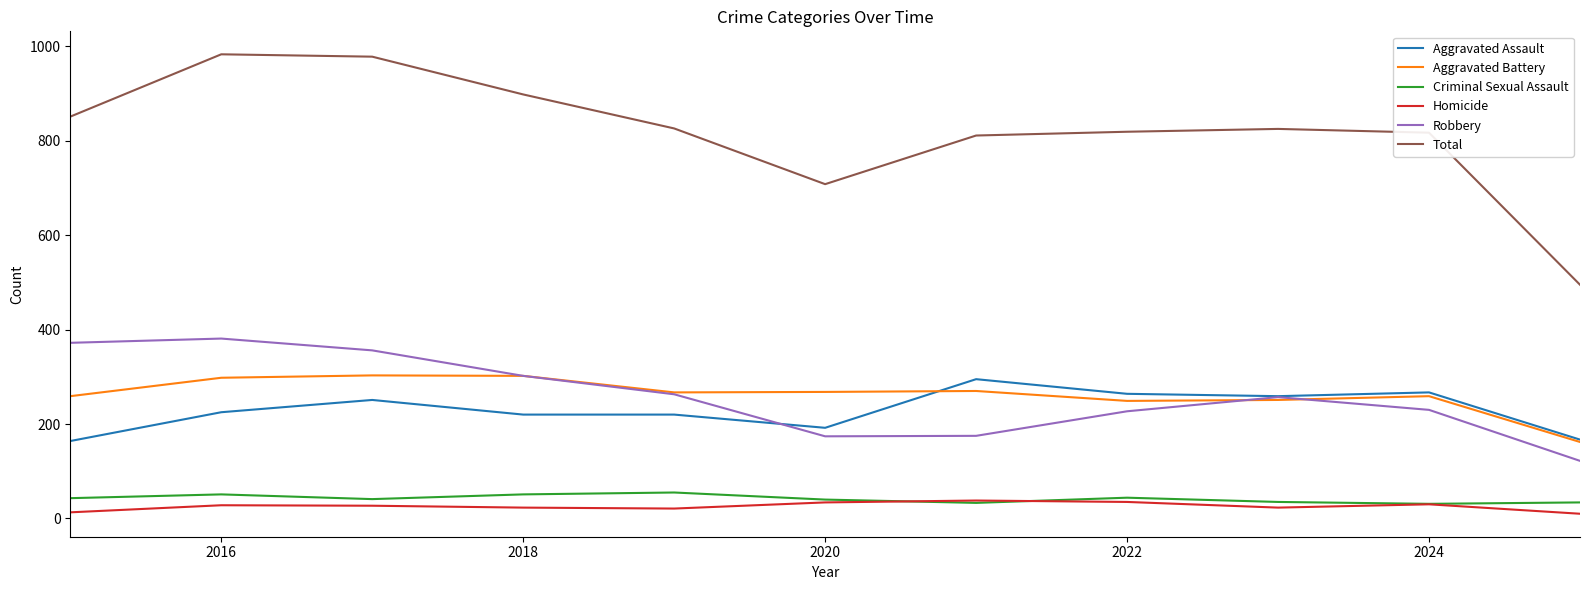

What is the greatest value displayed?

983